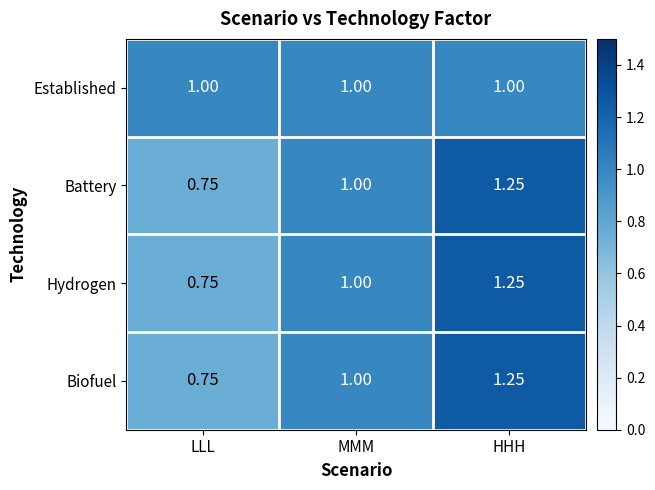

At which category is the sum across all series the highest?

HHH